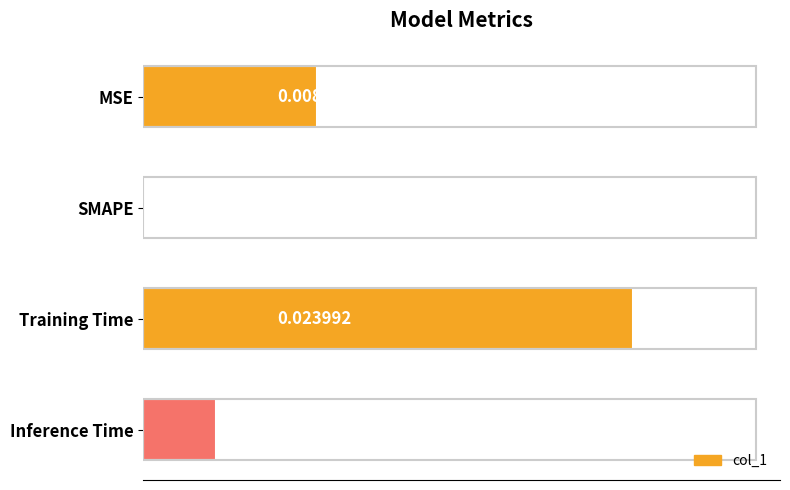

Between SMAPE and Training Time, which is larger?

Training Time